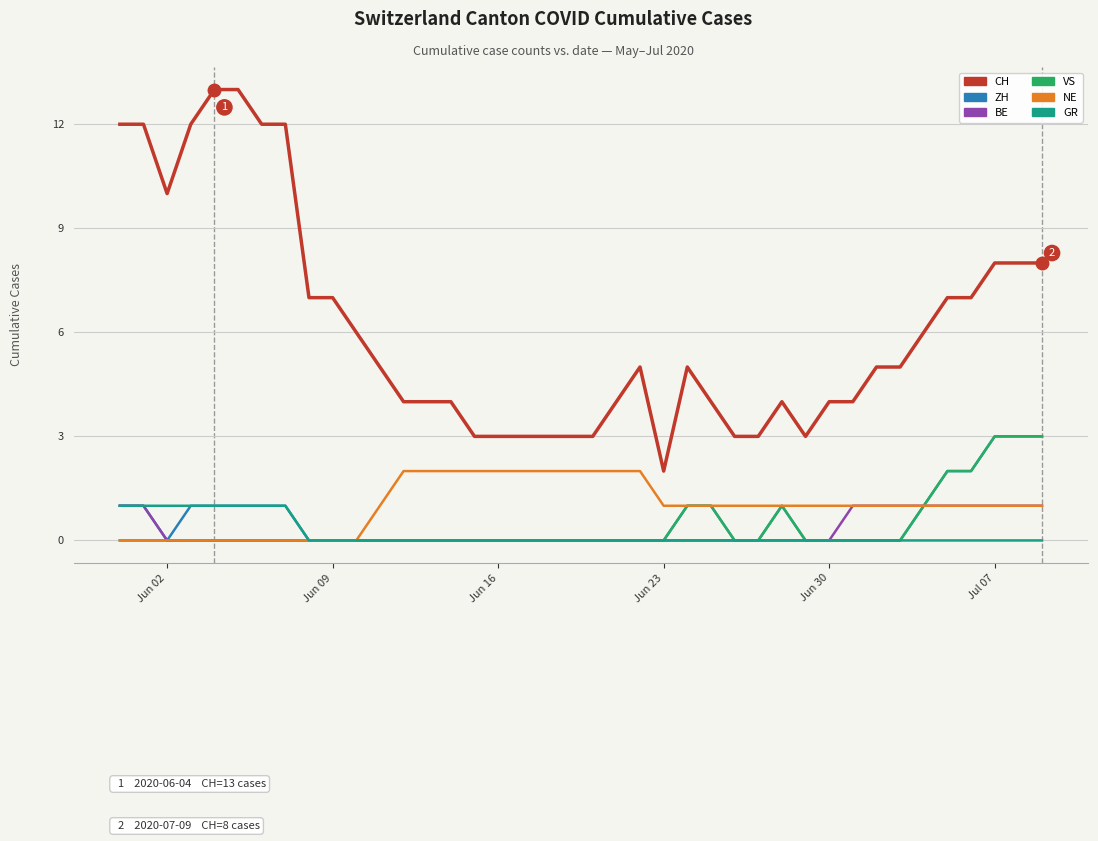

Which series has the largest total across all categories?

CH